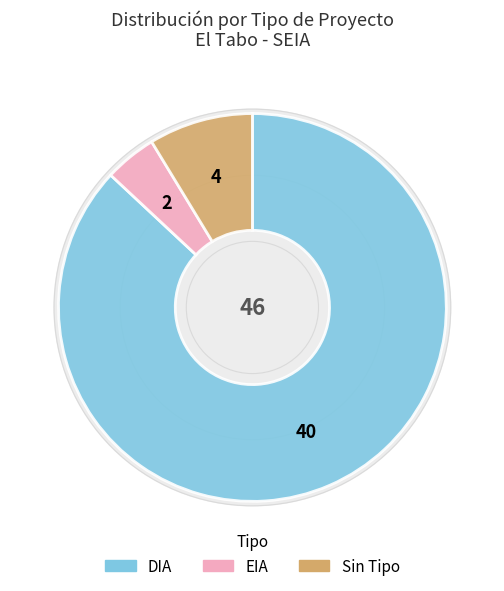

True or false: EIA accounts for 4% of the total.

True